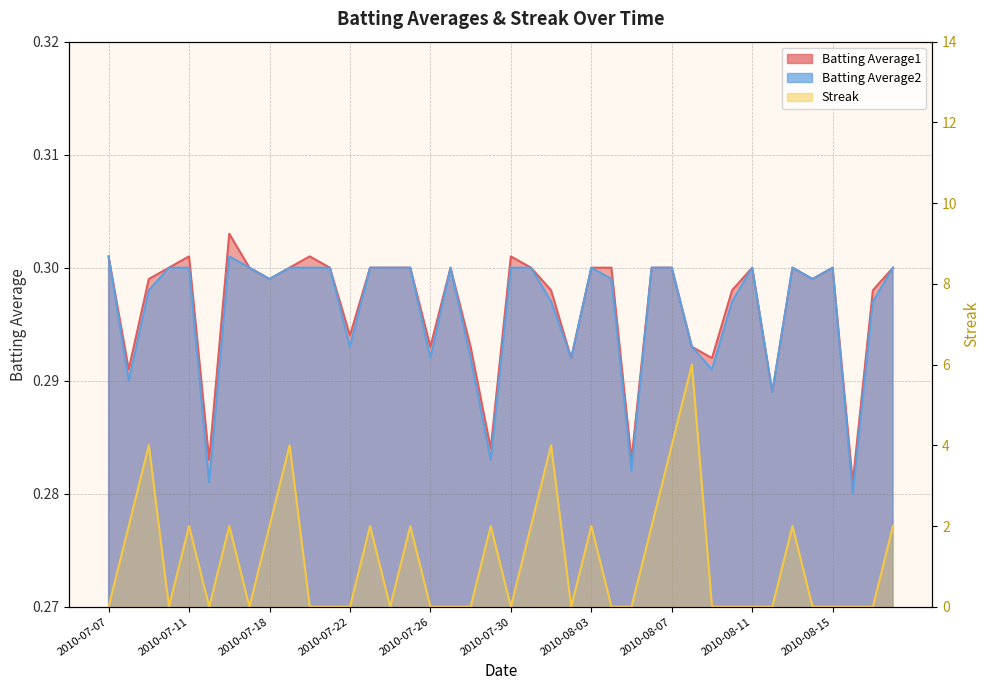

How many categories are shown in the chart?

40